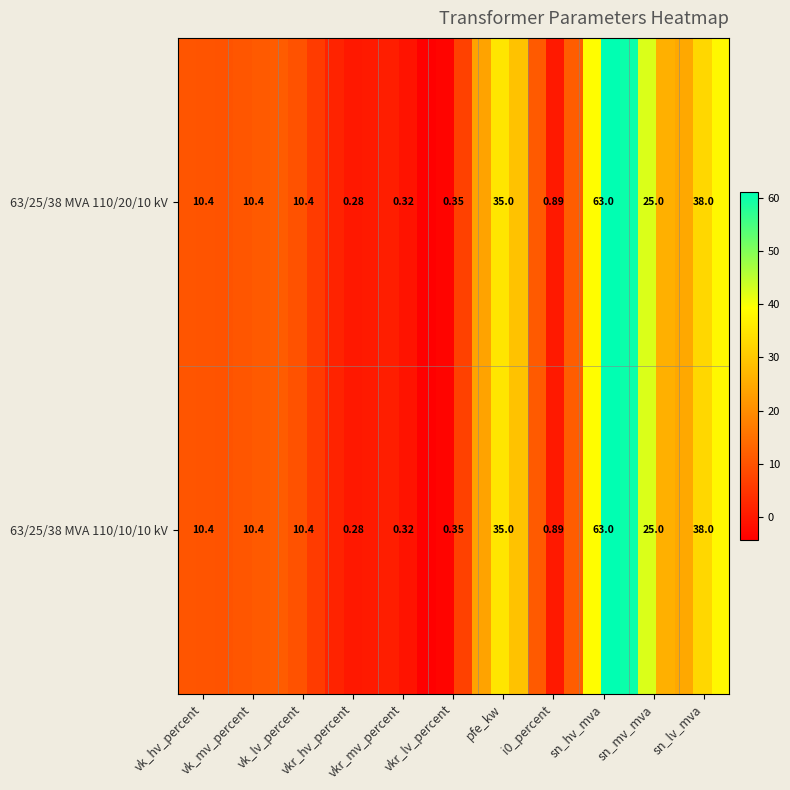

At which label does 63/25/38 MVA 110/20/10 kV reach its peak?

sn_hv_mva